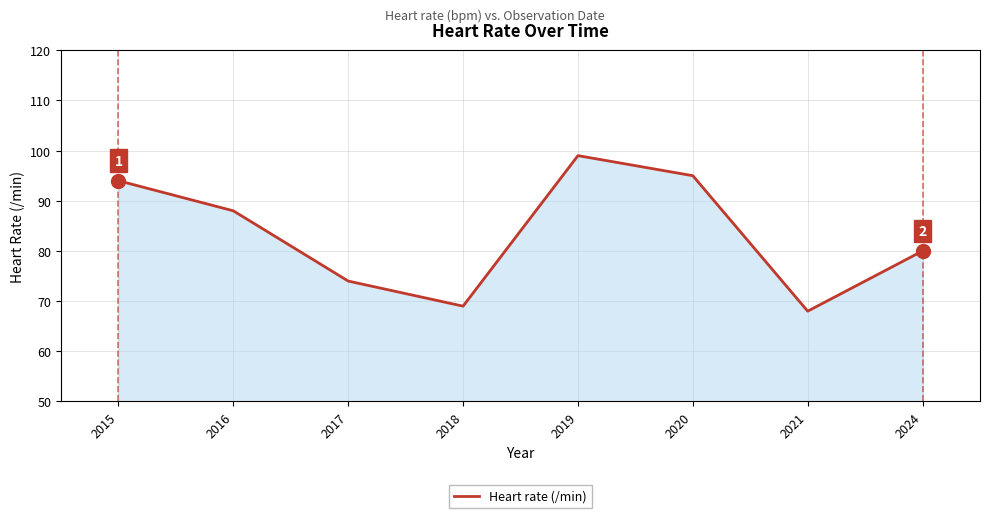

Which has a higher value, 2018 or 2015?

2015